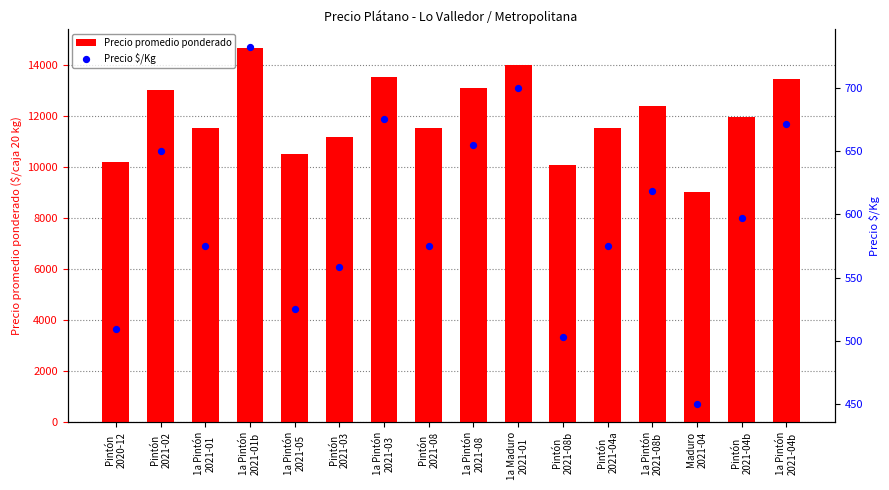

Which series has the largest total across all categories?

Precio promedio ponderado